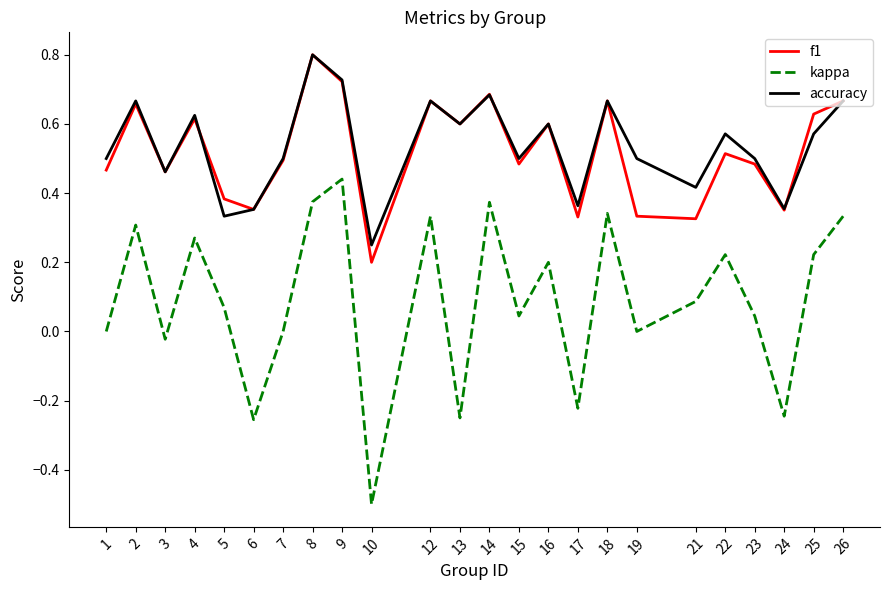

At which category does f1 reach its first local peak?

2